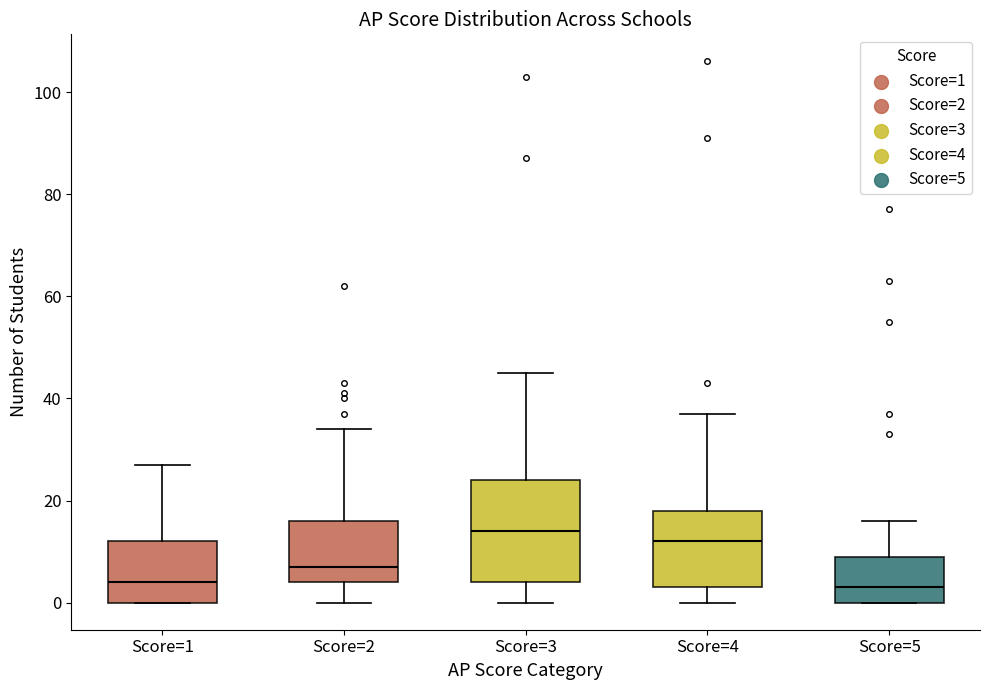

Reading left to right, transcribe this box plot: for each box, give where its median line is, the range the box spans, and where its two whiskers end, as read against the y-axis. The values are not printed on the chart, so give them approximately, as read against the axis.

Score=1: median 4, box 0 to 12, whiskers 0 to 28
Score=2: median 8, box 4 to 16, whiskers 0 to 34
Score=3: median 14, box 4 to 24, whiskers 0 to 46
Score=4: median 12, box 4 to 18, whiskers 0 to 38
Score=5: median 4, box 0 to 10, whiskers 0 to 16